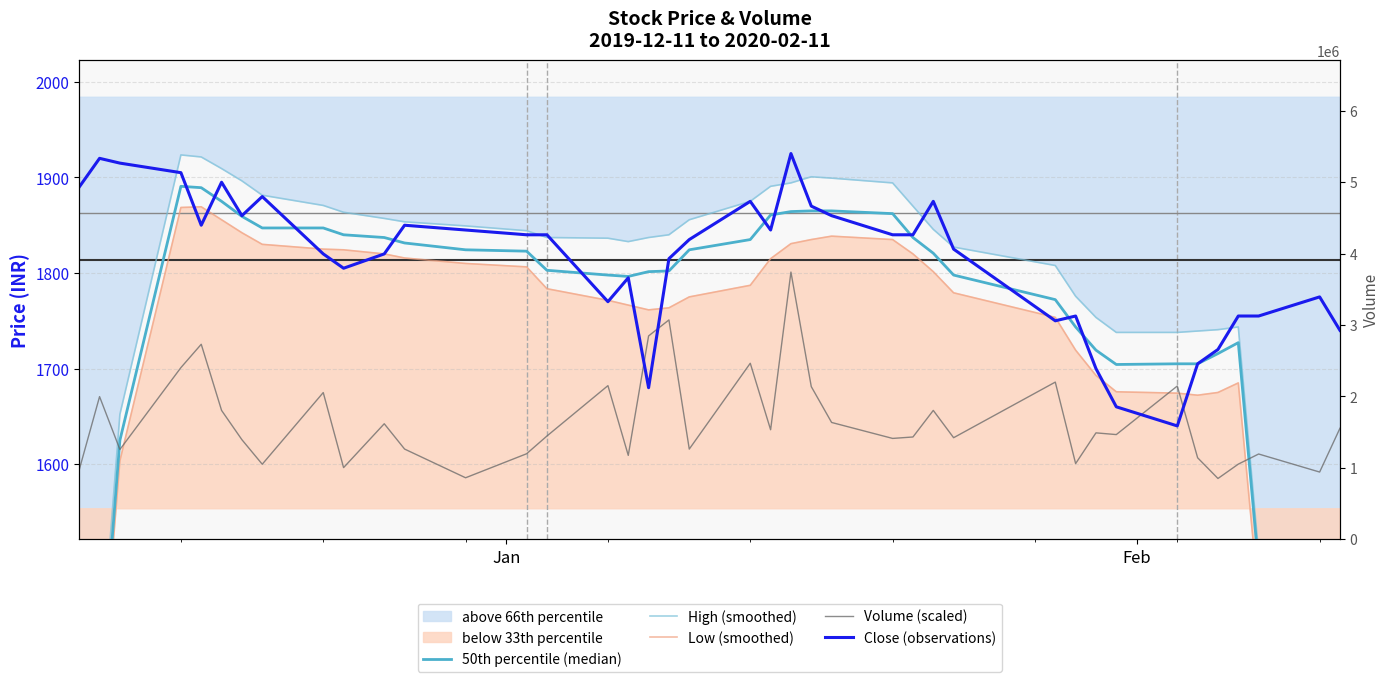

Which series has the widest spread of values?

High (smoothed)